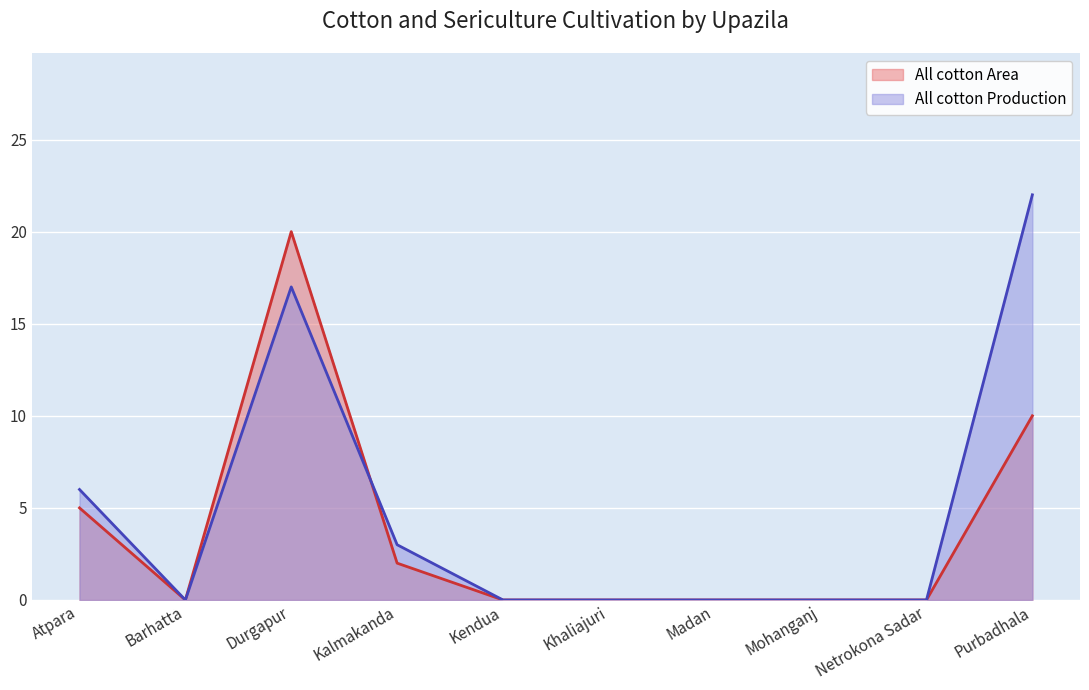

List the series in order of their overall mean, highest first.

All cotton Production, All cotton Area